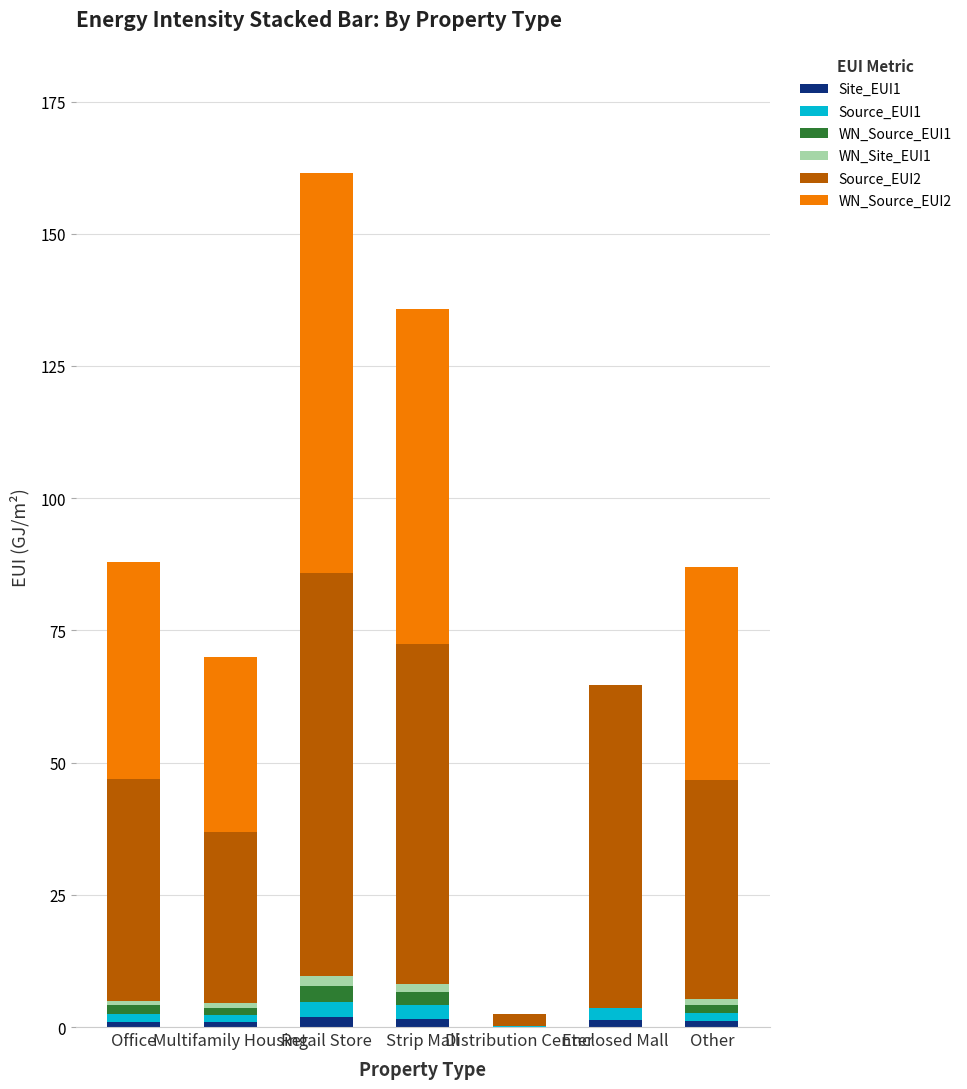

Are the bars horizontal?

No